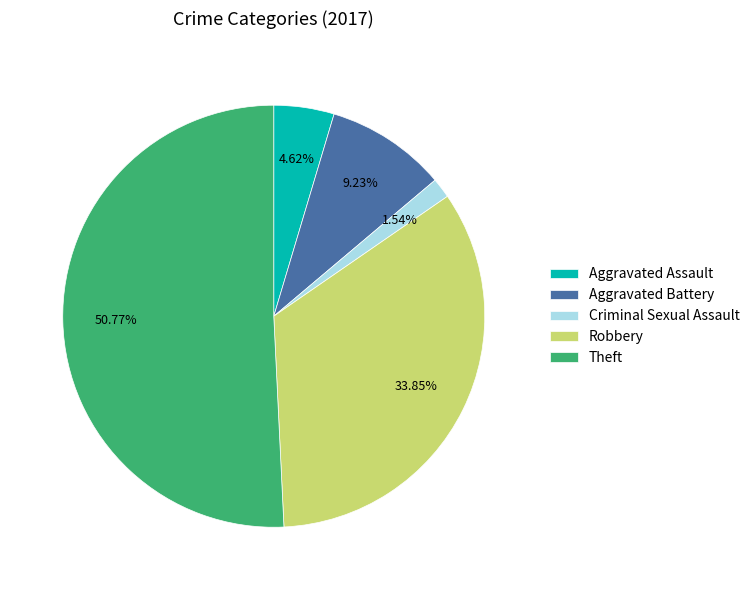

What is the ratio of the value at Robbery to the value at Criminal Sexual Assault?

22.0